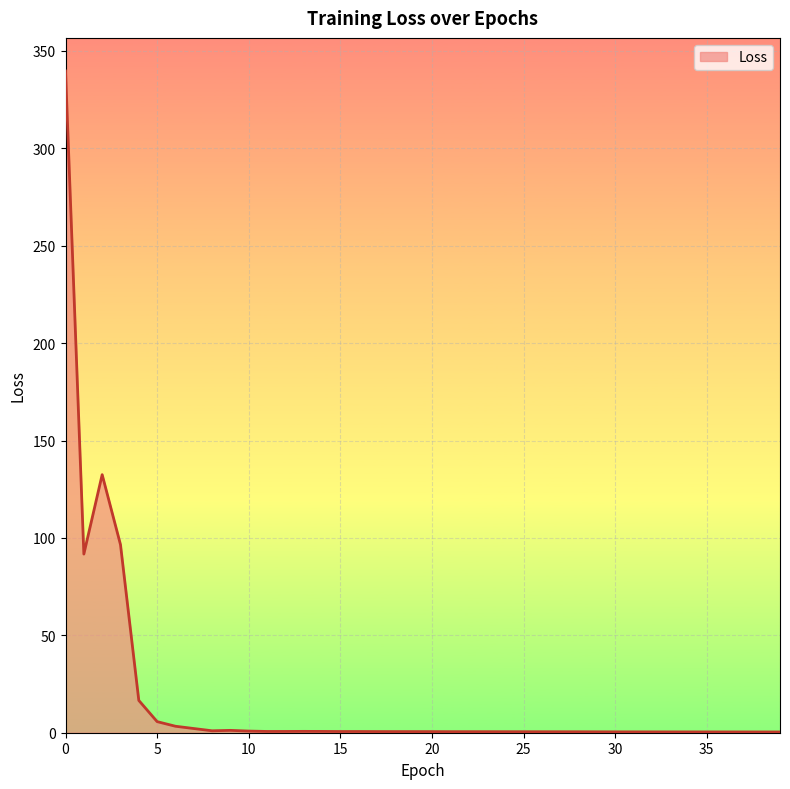

What is the greatest value displayed?

339.7